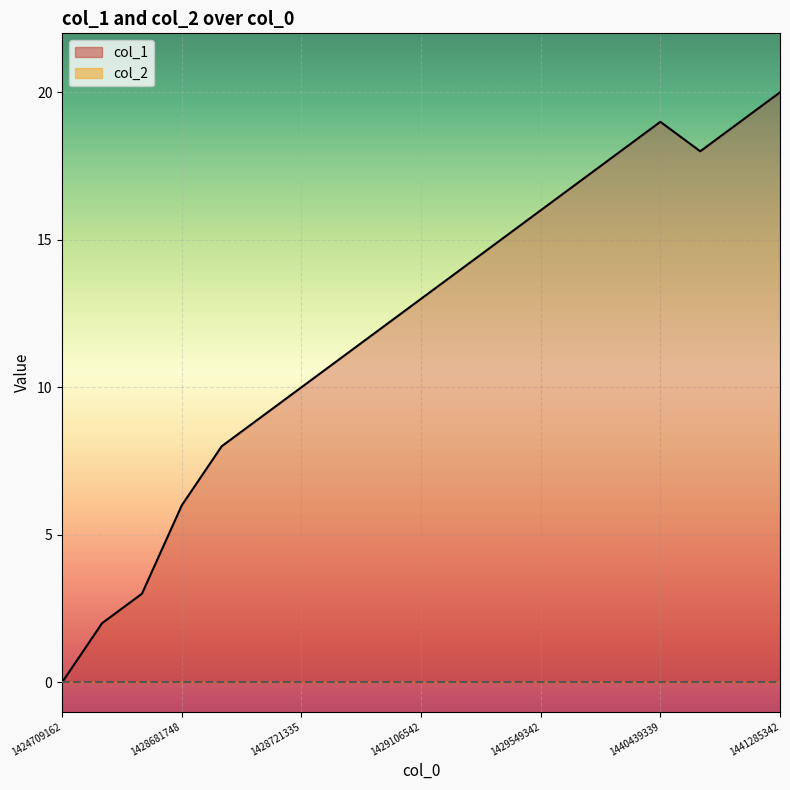

Which category has the highest value in the col_2 line series?

1424709162